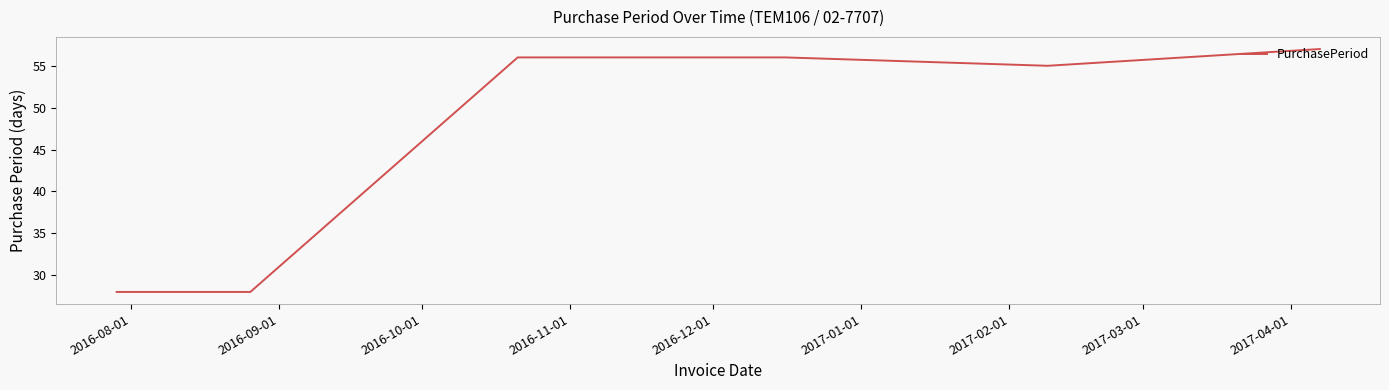

Reading right to left, transcribe all the data shown in this chart.

57	55	56	56	28	28